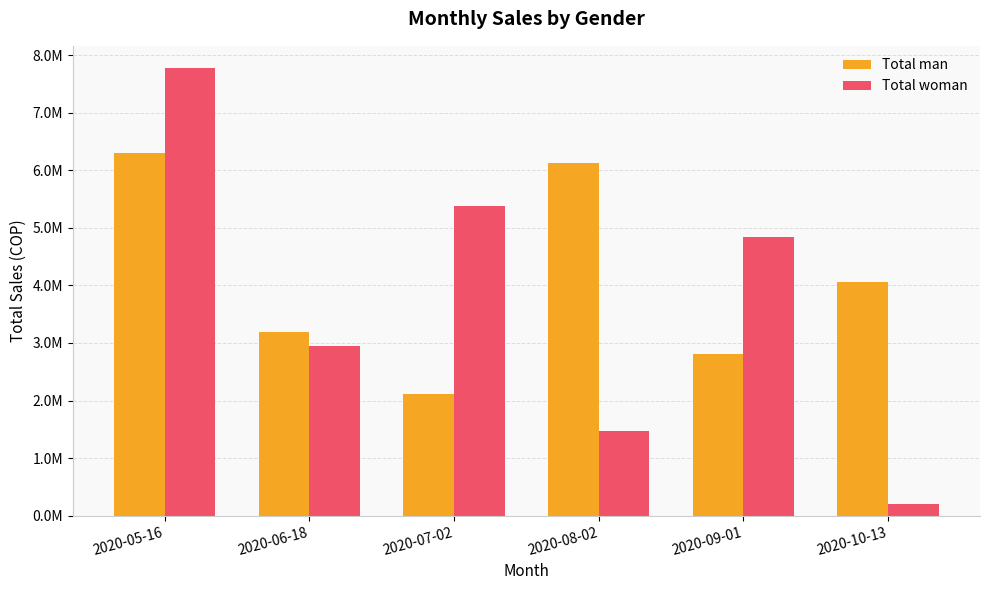

What are all the series names shown in the legend?

Total man, Total woman